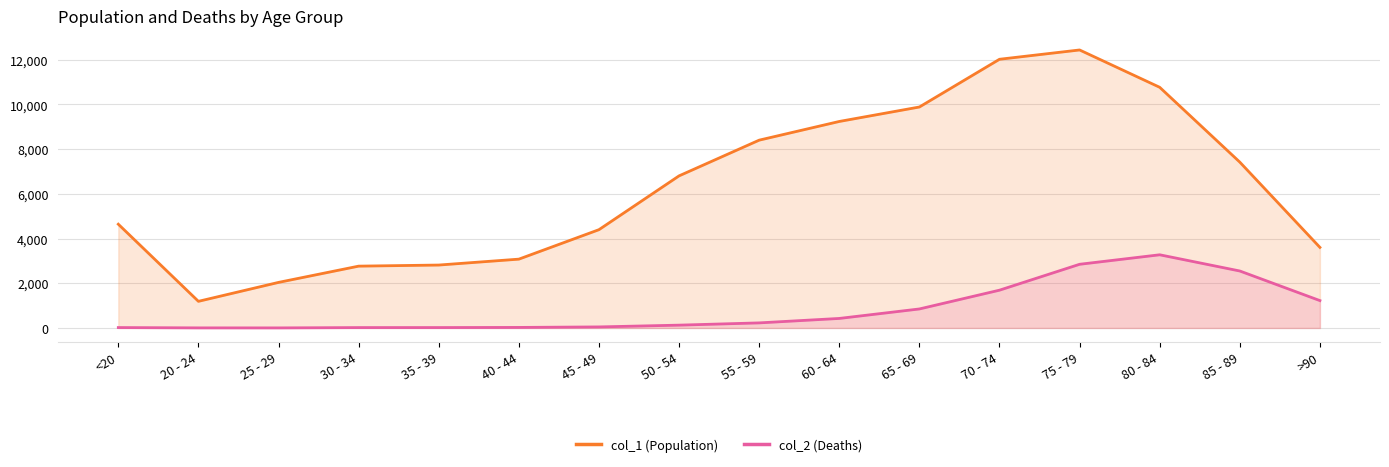

True or false: col_1 (Population) has more than 0 points higher than both neighbors.

True